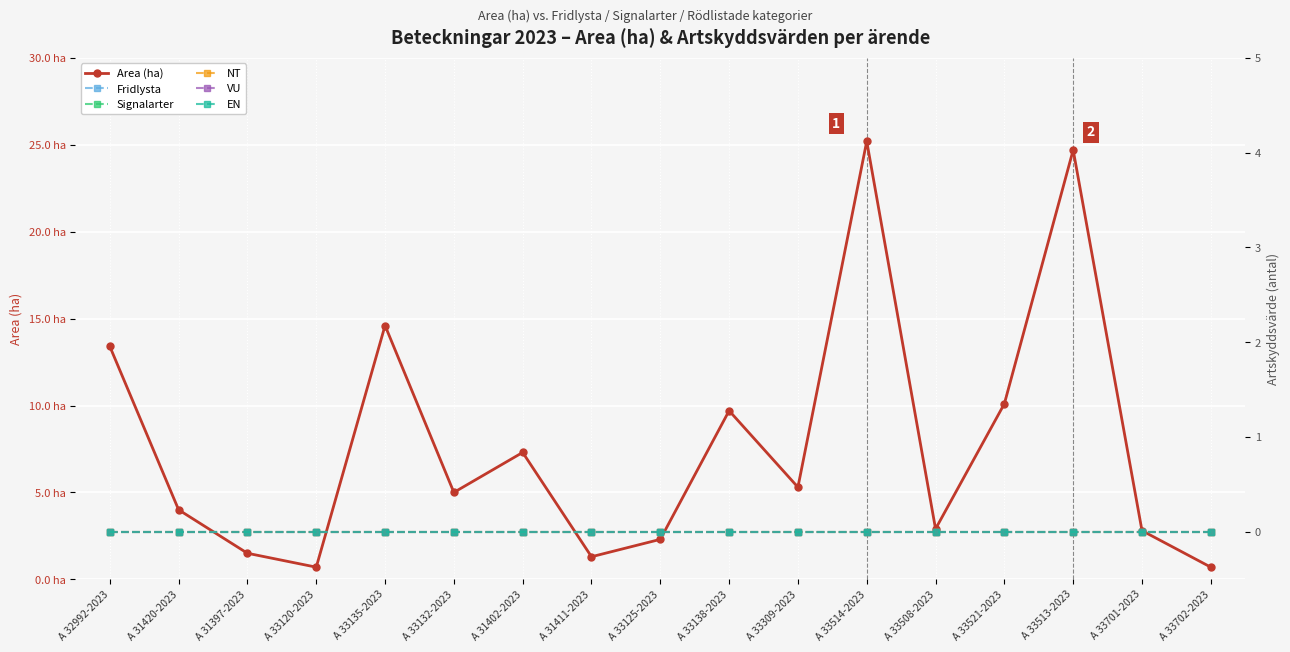

What is the average value of the Area (ha) series?

7.7